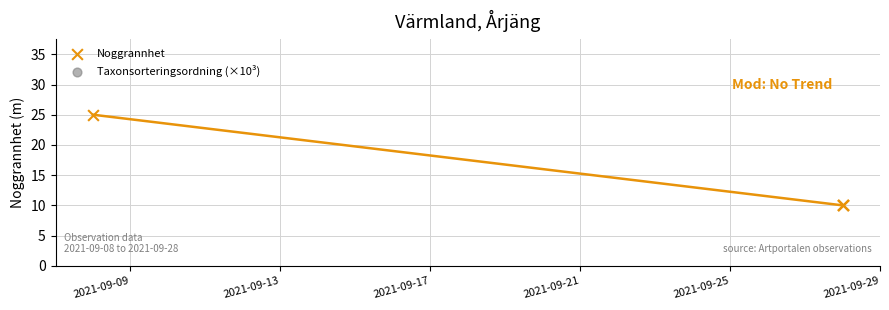

Which series has the largest Y range (max minus min)?

Taxonsorteringsordning (×10³)